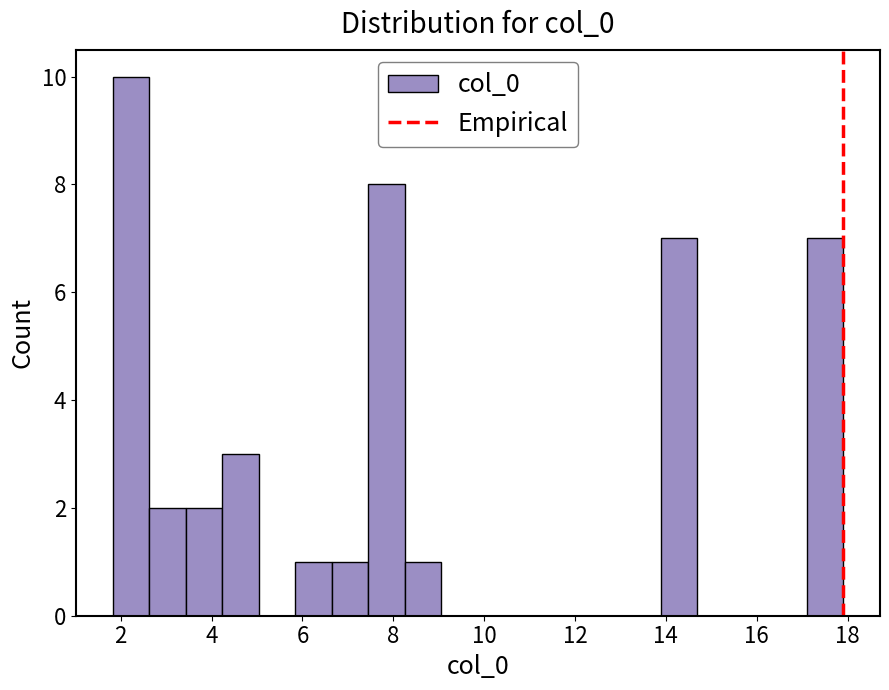

Reading left to right, list every bar in this chart as the range it spans on the x-axis followed by its height. Neither the bar edges nor the heights are printed on the chart, so give them approximately, as read against the axes.

1.8 to 2.6: 10
2.6 to 3.4: 2
3.4 to 4.2: 2
4.2 to 5.0: 3
5.0 to 5.8: 0
5.8 to 6.6: 1
6.6 to 7.4: 1
7.4 to 8.2: 8
8.2 to 9.0: 1
9.0 to 9.8: 0
9.8 to 10.6: 0
10.6 to 11.4: 0
11.4 to 12.2: 0
12.2 to 13.0: 0
13.0 to 13.8: 0
13.8 to 14.6: 7
14.6 to 15.4: 0
15.4 to 16.2: 0
16.2 to 17.2: 0
17.2 to 18.0: 7